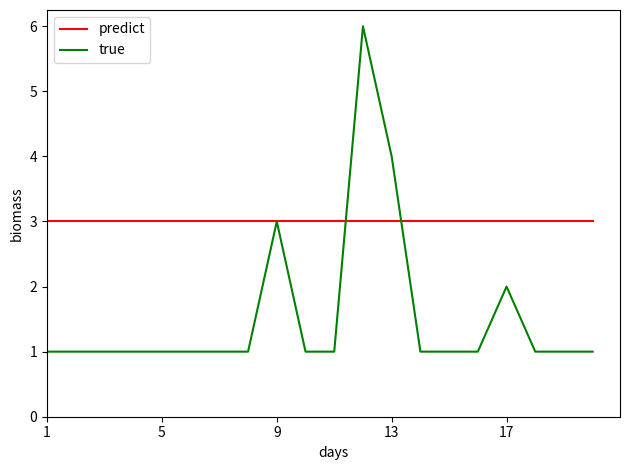

Which series has the largest range (max minus min)?

true